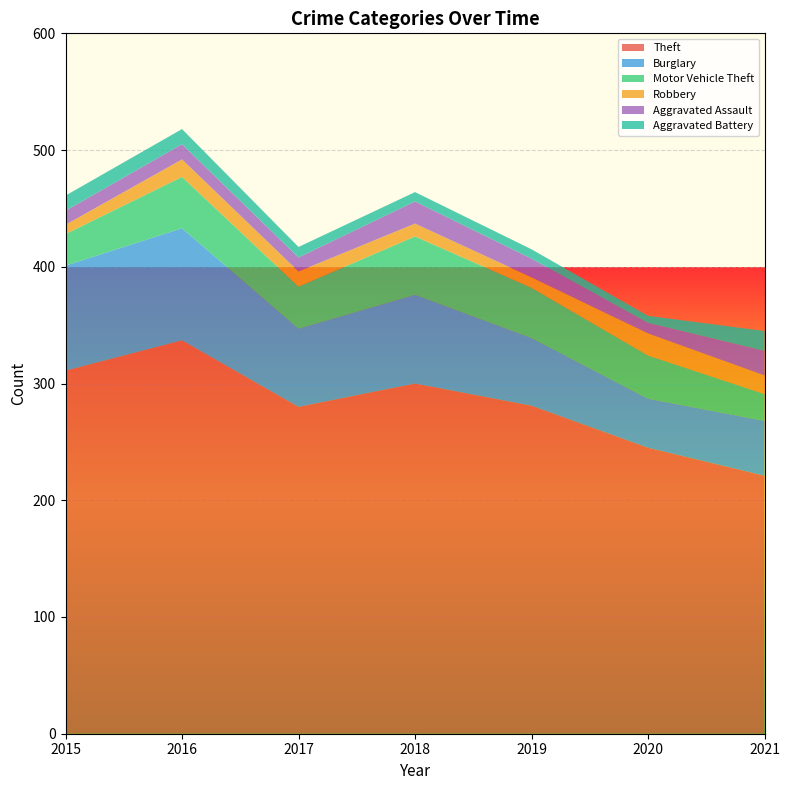

Reading right to left, extract all data points from this chart.

Theft: 221	245	281	300	280	337	311
Burglary: 47	42	58	76	67	96	90
Motor Vehicle Theft: 23	37	43	50	36	44	27
Robbery: 16	19	9	11	13	15	8
Aggravated Assault: 21	9	16	19	12	13	12
Aggravated Battery: 17	6	8	8	9	13	13